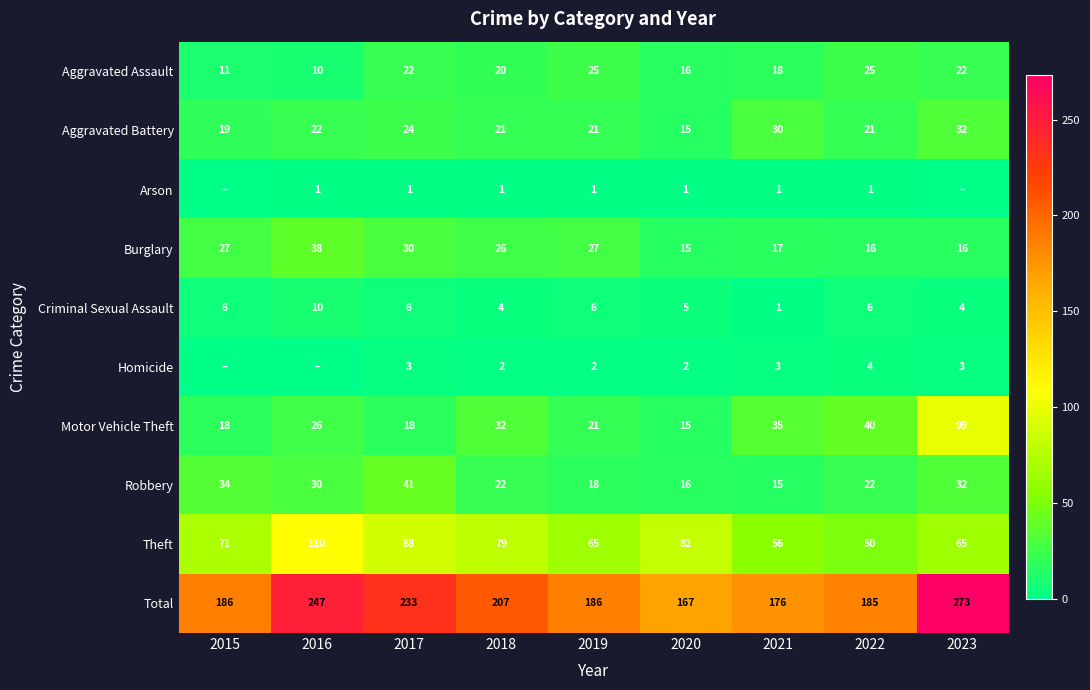

True or false: Aggravated Battery has a value of 21 at 2018.

True